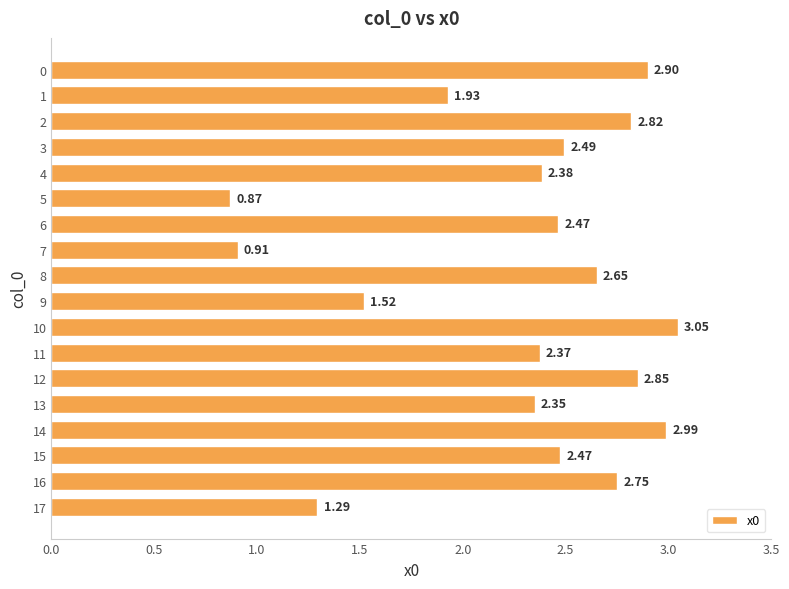

What is the difference between the second highest and minimum values?

2.1